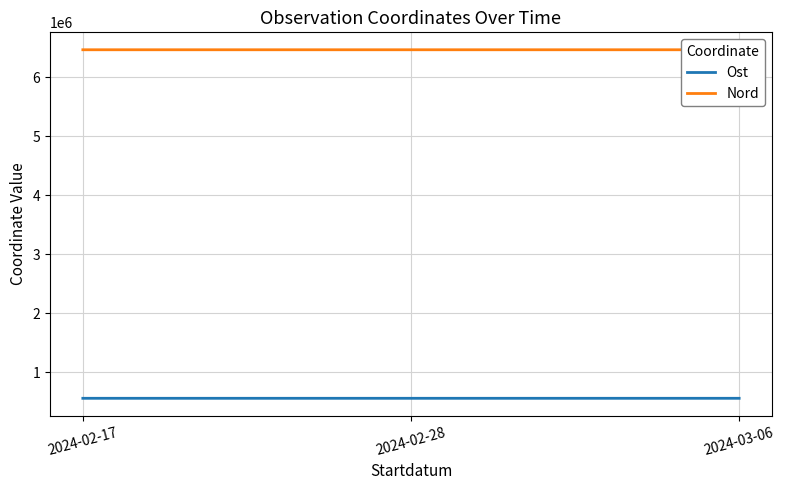

How many lines are shown in the chart?

2